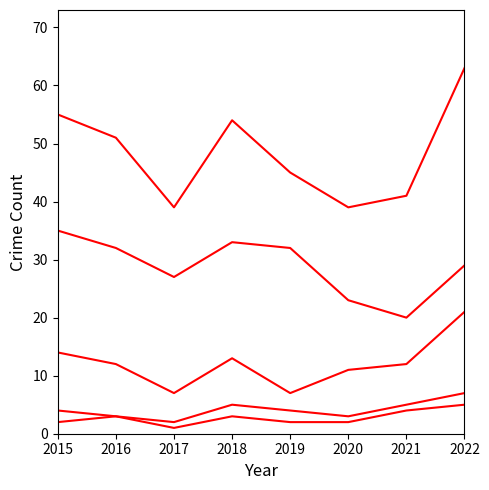

What is the maximum value shown in the chart?

63